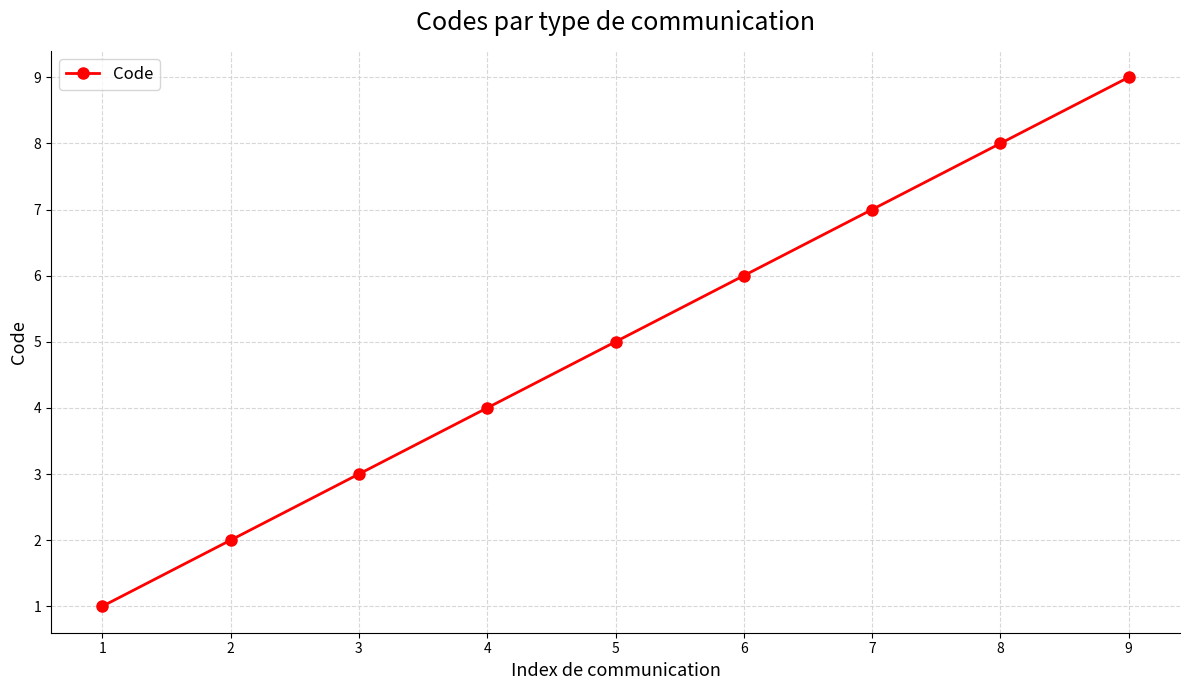

What is the difference between the second highest and second lowest values?

6